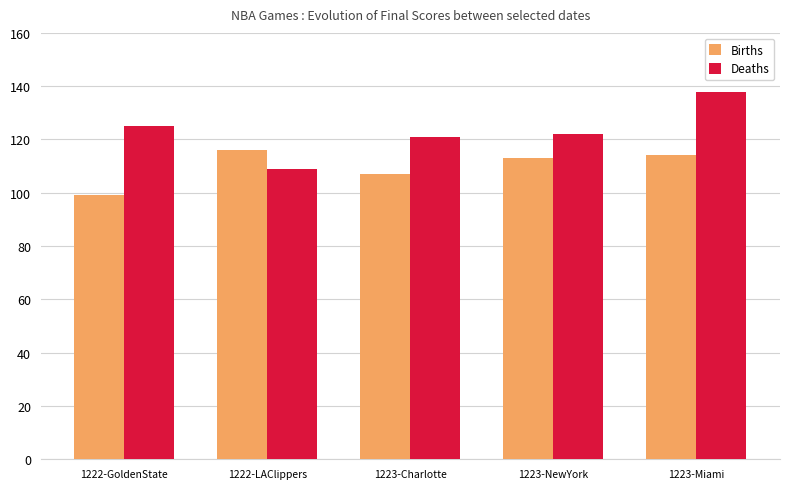

True or false: Deaths has a value of 212 at 1223-Miami.

False